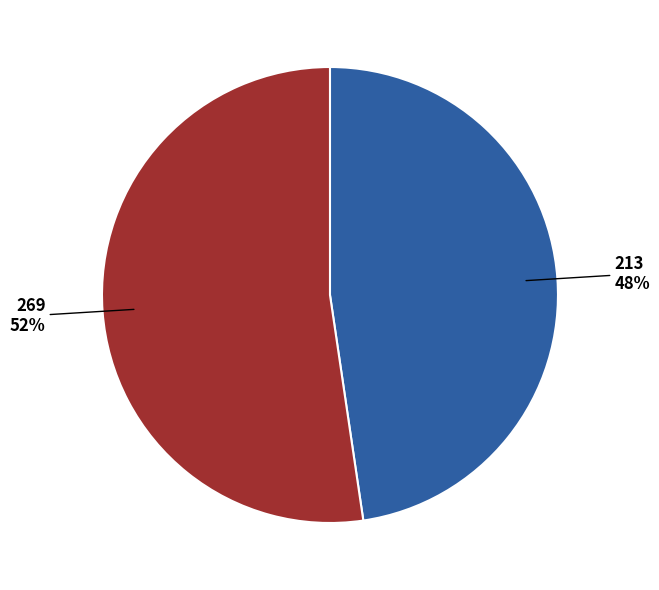

Combined, do 213 and 269 account for over 50%?

Yes